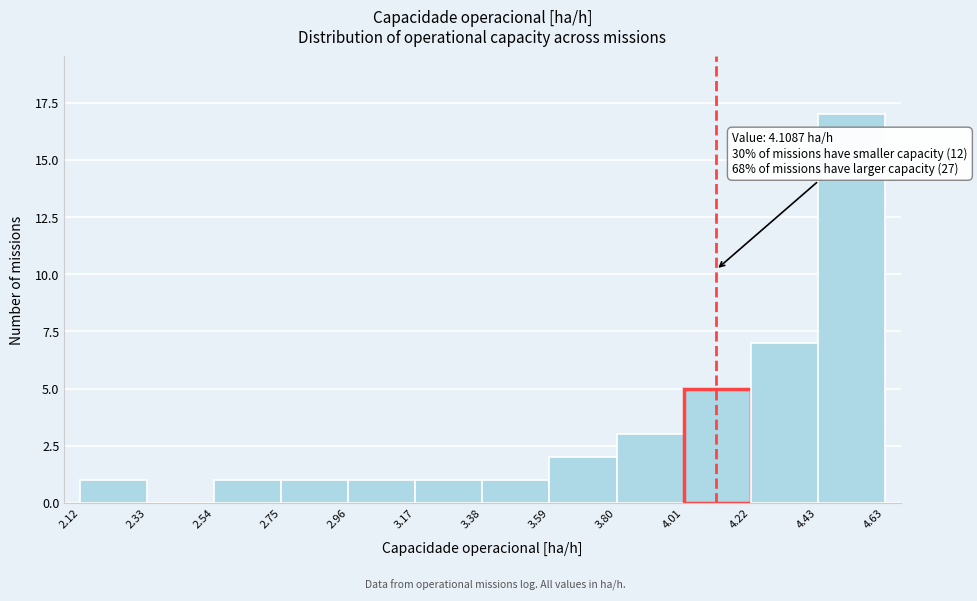

Over which range of the x-axis is the bar tallest?

4.43 to 4.63